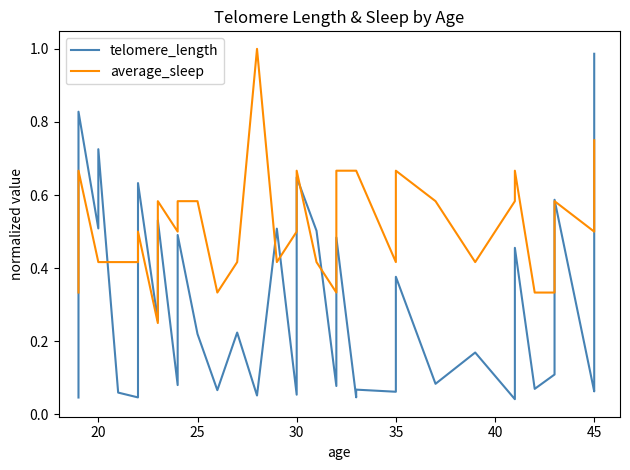

How many lines are shown in the chart?

2